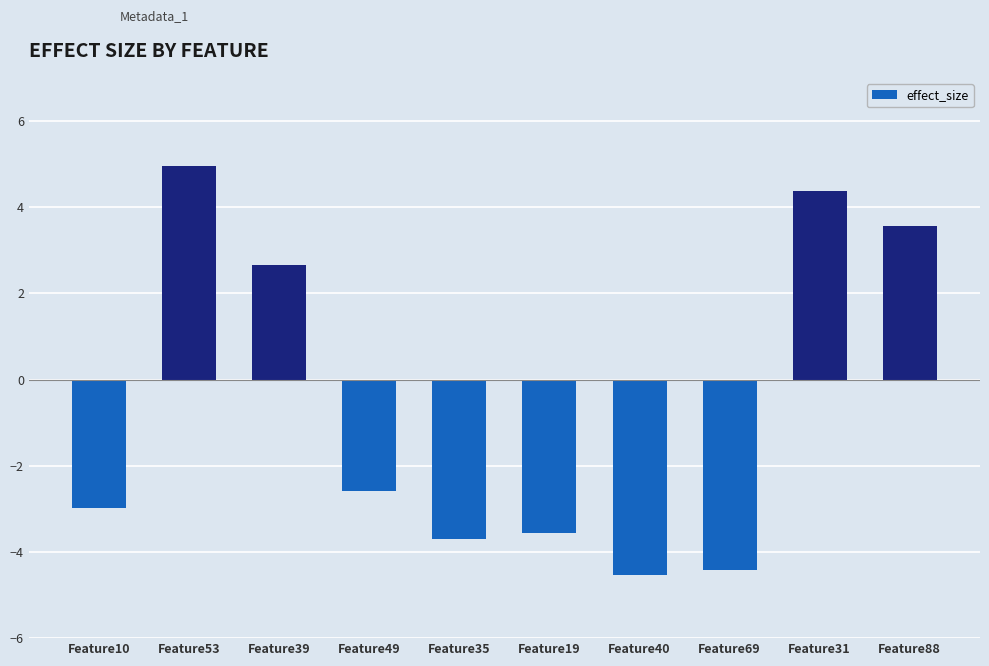

What is the label of the 3rd bar from the right?

Feature69